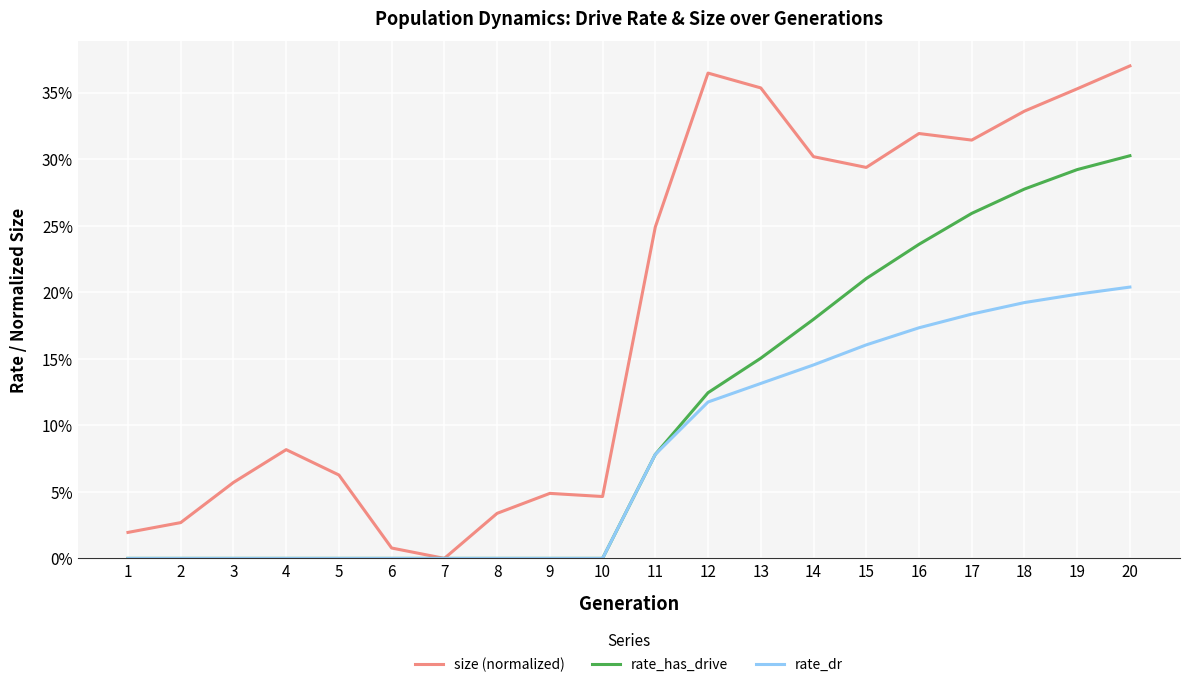

Reading left to right, list all the values displayed in this chart.

size (normalized): 1=0.0	2=0.0	3=0.1	4=0.1	5=0.1	6=0.0	7=0.0	8=0.0	9=0.0	10=0.0	11=0.2	12=0.4	13=0.4	14=0.3	15=0.3	16=0.3	17=0.3	18=0.3	19=0.4	20=0.4
rate_has_drive: 1=0.0	2=0.0	3=0.0	4=0.0	5=0.0	6=0.0	7=0.0	8=0.0	9=0.0	10=0.0	11=0.1	12=0.1	13=0.2	14=0.2	15=0.2	16=0.2	17=0.3	18=0.3	19=0.3	20=0.3
rate_dr: 1=0.0	2=0.0	3=0.0	4=0.0	5=0.0	6=0.0	7=0.0	8=0.0	9=0.0	10=0.0	11=0.1	12=0.1	13=0.1	14=0.1	15=0.2	16=0.2	17=0.2	18=0.2	19=0.2	20=0.2